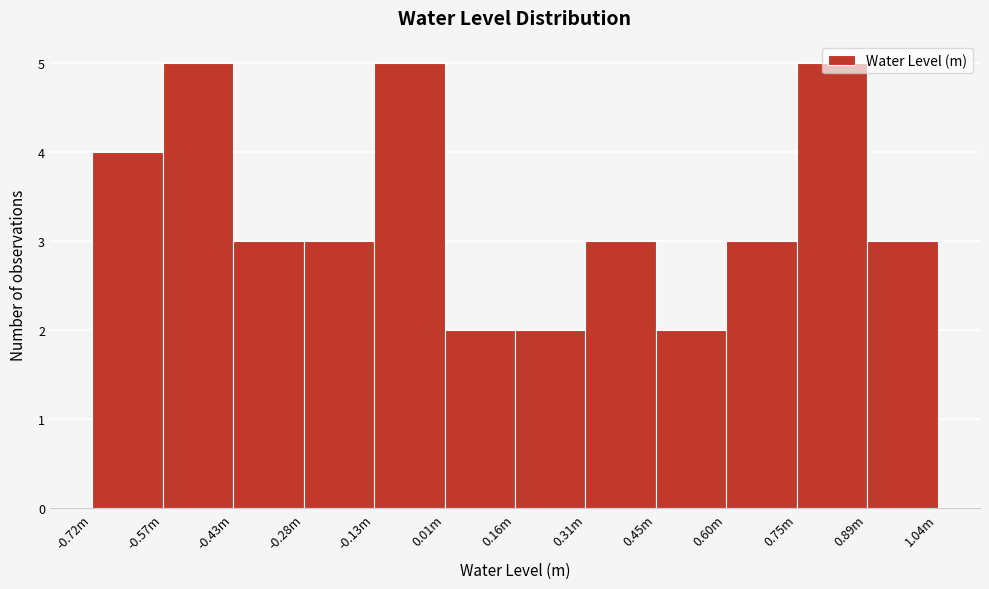

Is it true that the value at -0.13m is 5?

True